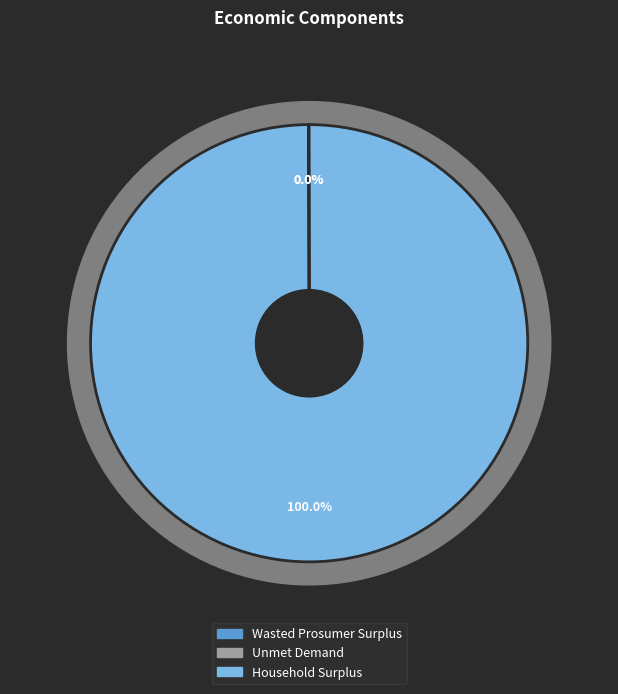

What is the largest slice in the pie chart?

Household Surplus